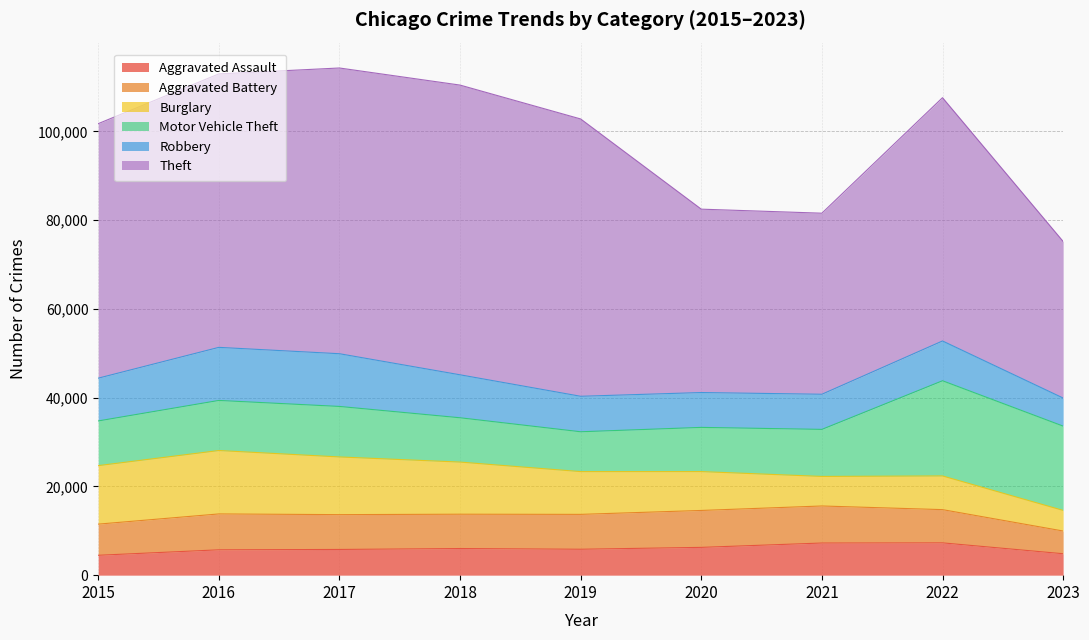

How many series are shown in this chart?

6